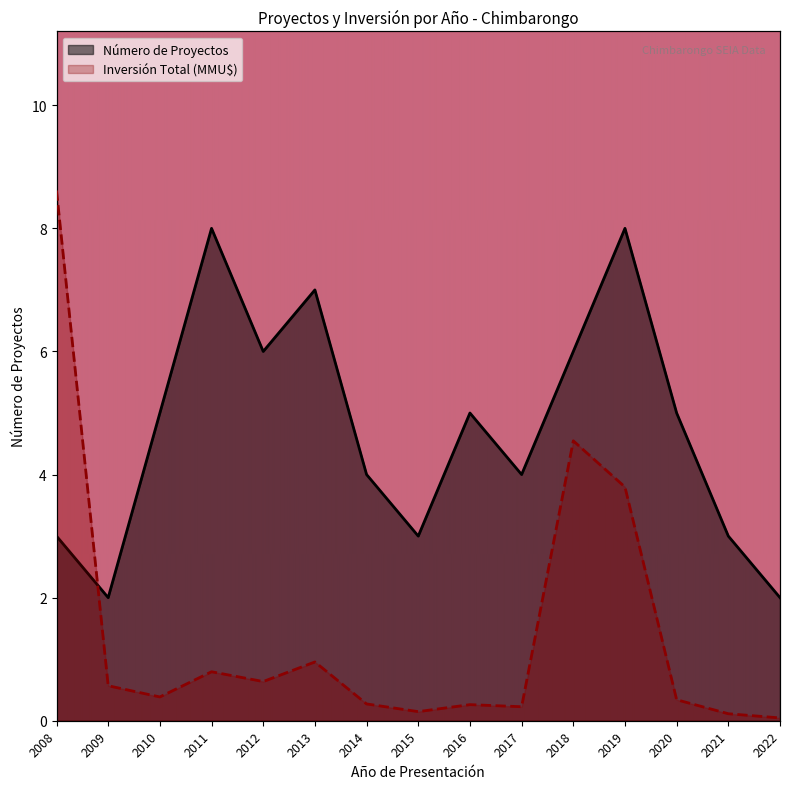

Does the chart have visible grid lines?

No